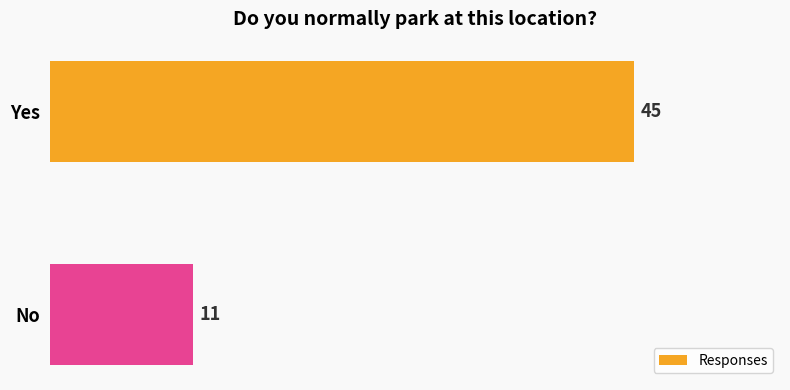

Does the chart contain any negative values?

No